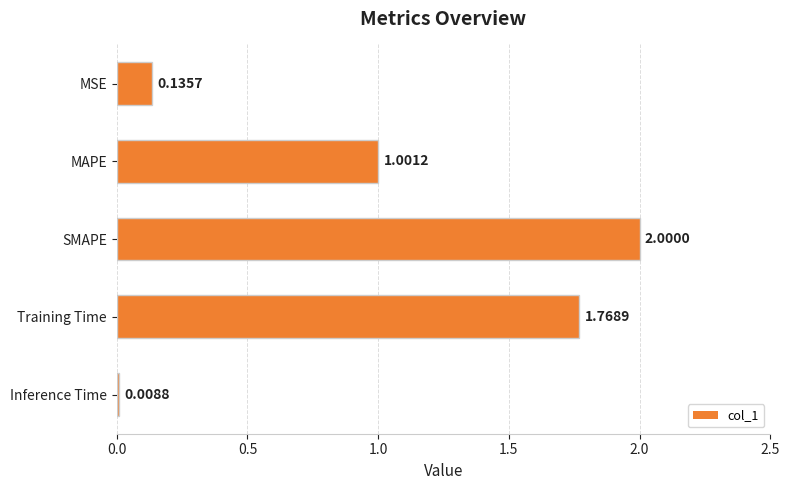

What is the label of the 5th bar from the bottom?

MSE